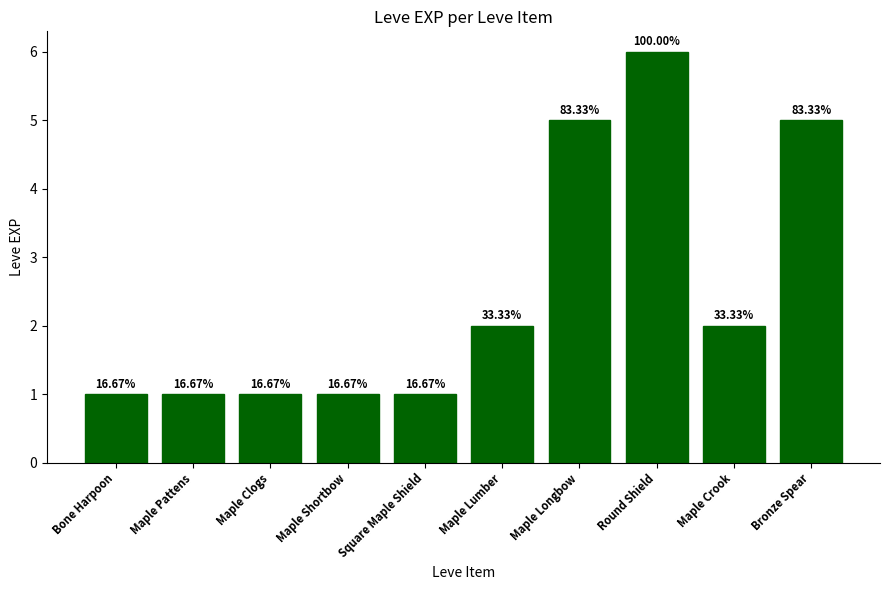

Does the chart contain any negative values?

No